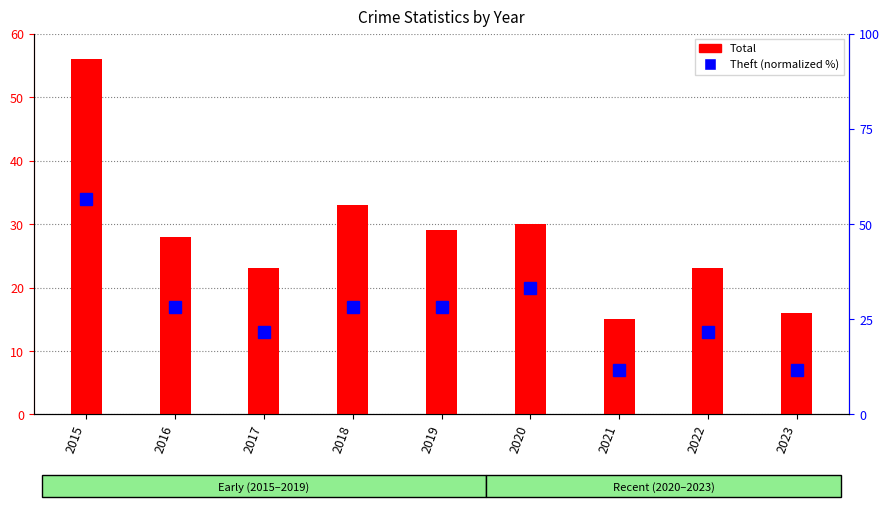

Rank the series at 2023 from lowest to highest value.

Theft (% of max), Total